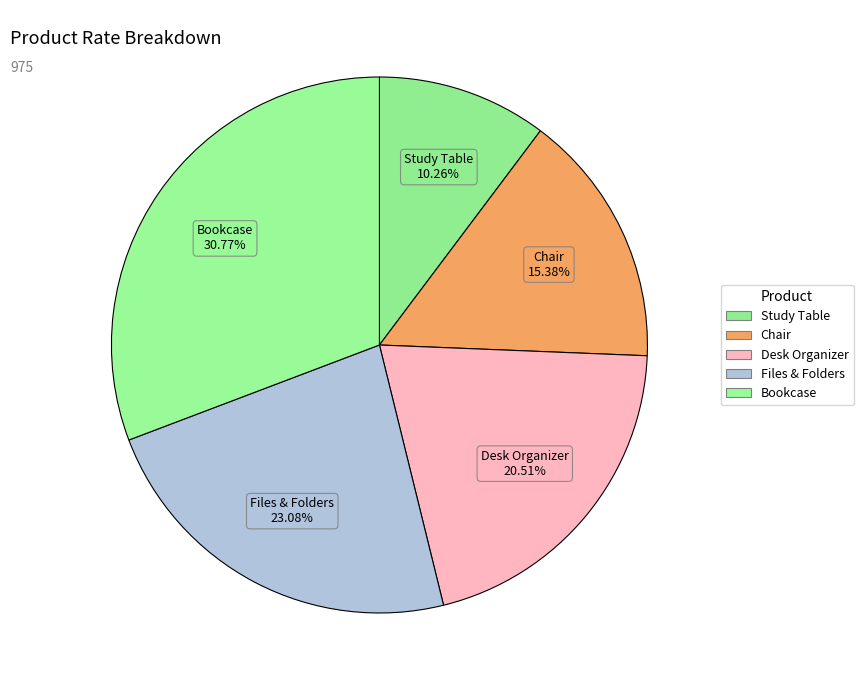

Rank the categories by value from lowest to highest.

Study Table, Chair, Desk Organizer, Files & Folders, Bookcase